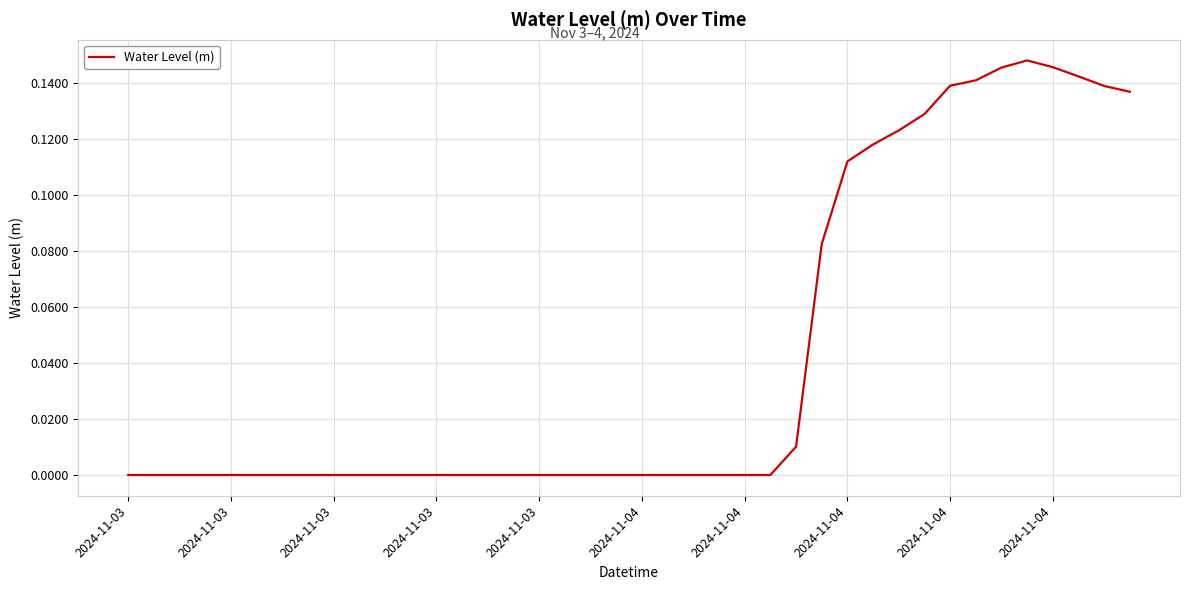

Is this an area chart (filled region under the line)?

No